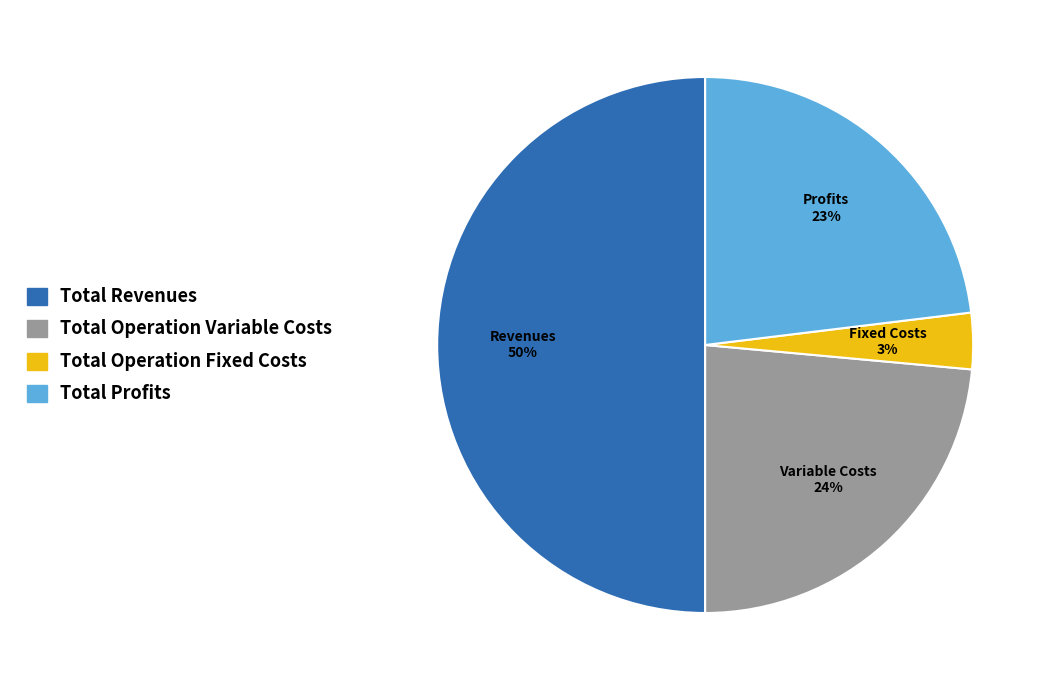

To the nearest percent, what is the average slice percentage?

25%